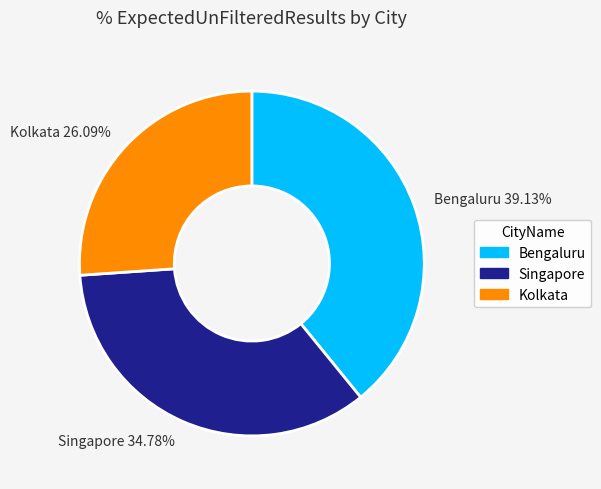

Which has a higher value, Singapore 34.78% or Kolkata 26.09%?

Singapore 34.78%